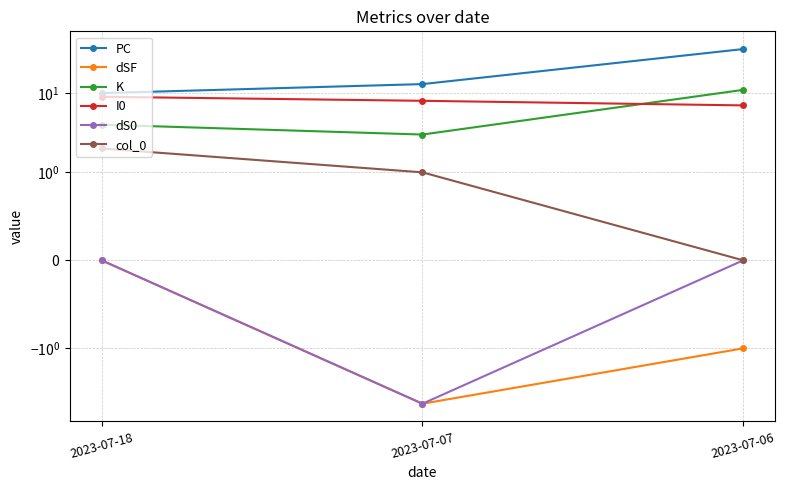

Reading right to left, extract all data points from this chart.

PC: 2023-07-06=36	2023-07-07=13	2023-07-18=10
dSF: 2023-07-06=-1	2023-07-07=-5	2023-07-18=0
K: 2023-07-06=11	2023-07-07=3	2023-07-18=4
I0: 2023-07-06=7	2023-07-07=8	2023-07-18=9
dS0: 2023-07-06=0	2023-07-07=-5	2023-07-18=0
col_0: 2023-07-06=0	2023-07-07=1	2023-07-18=2